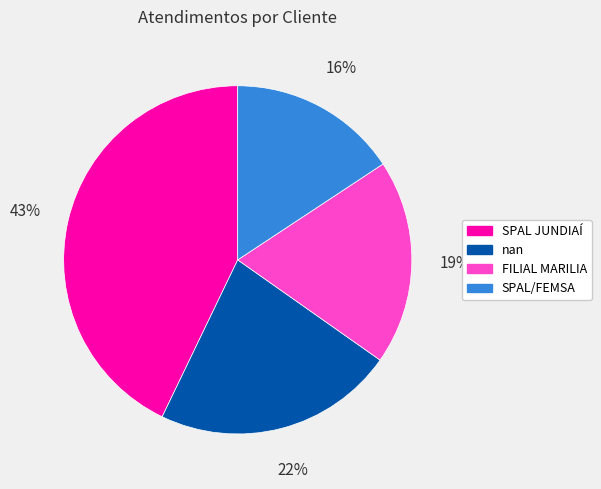

To the nearest percent, what is the combined percentage of SPAL/FEMSA and FILIAL MARILIA?

35%